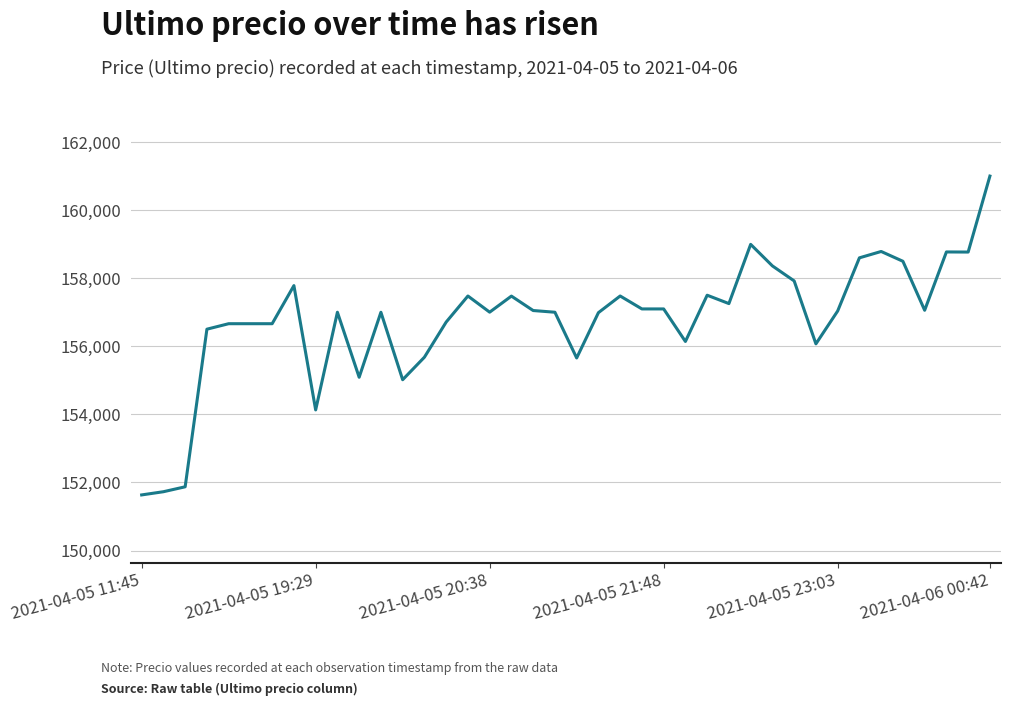

What is the difference between the maximum and minimum values?

9367